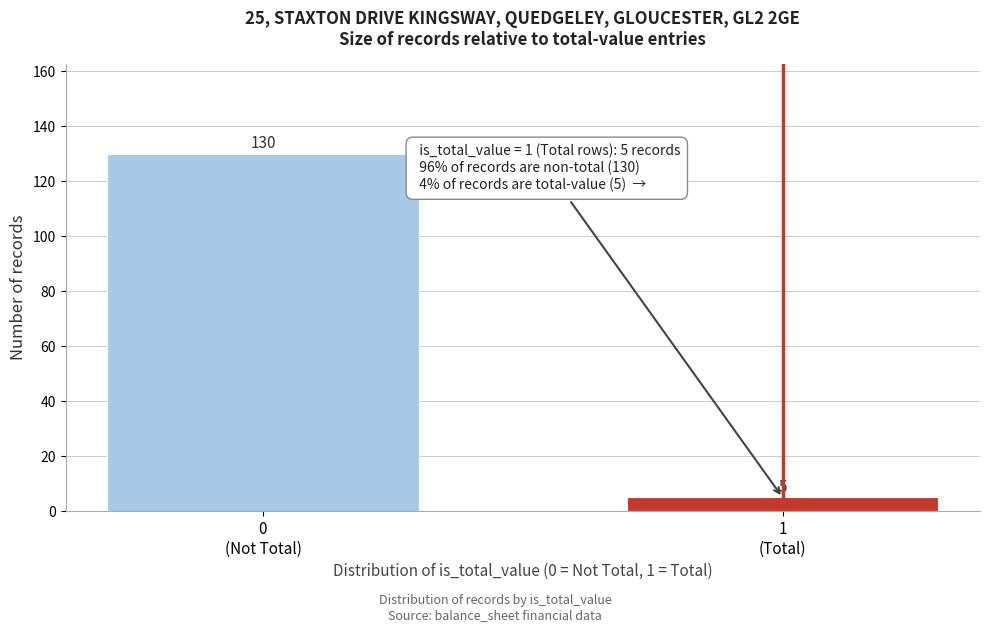

Reading right to left, extract all data points from this chart.

5	130